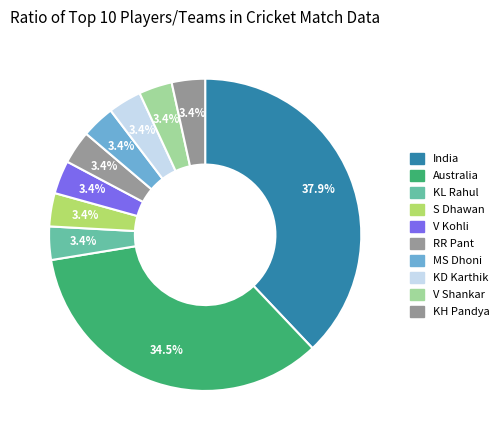

Combined, what portion of the pie is V Kohli and KD Karthik?

6.9%